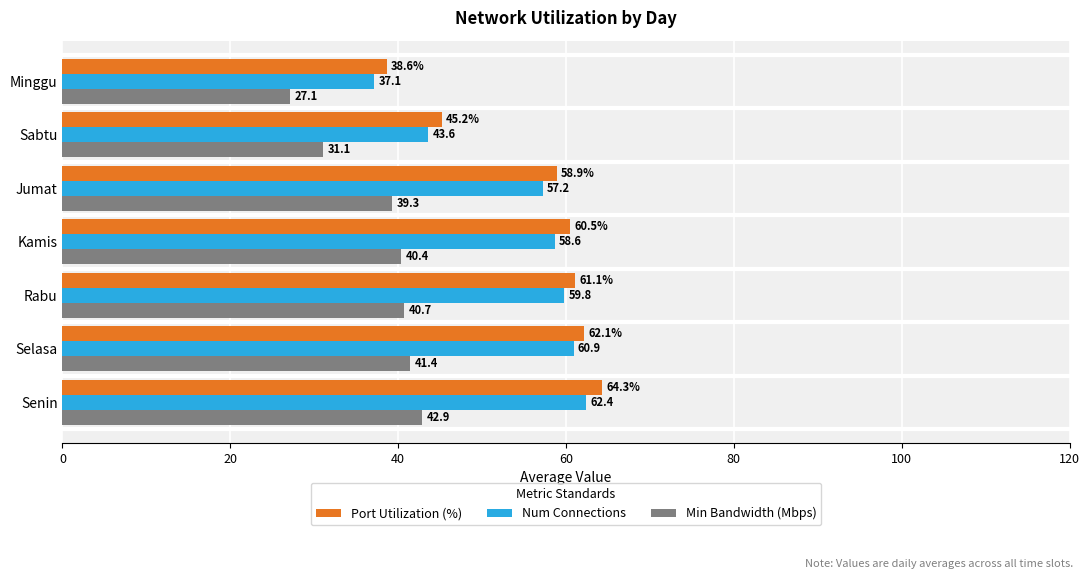

What is the difference between the second highest and minimum values in the Num Connections series?

23.8